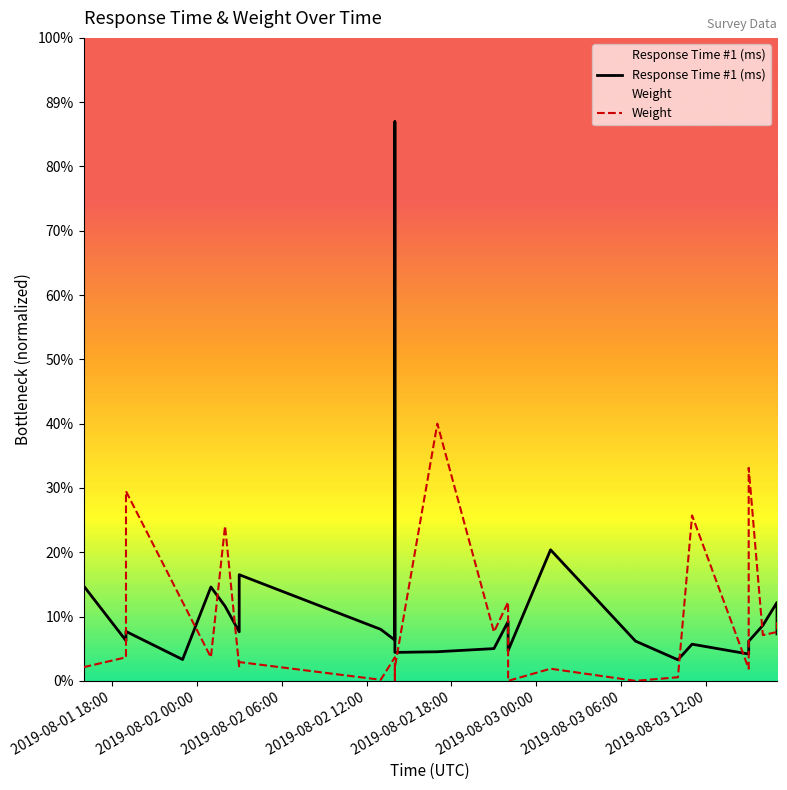

How many values in the Weight series exceed 4590?

14